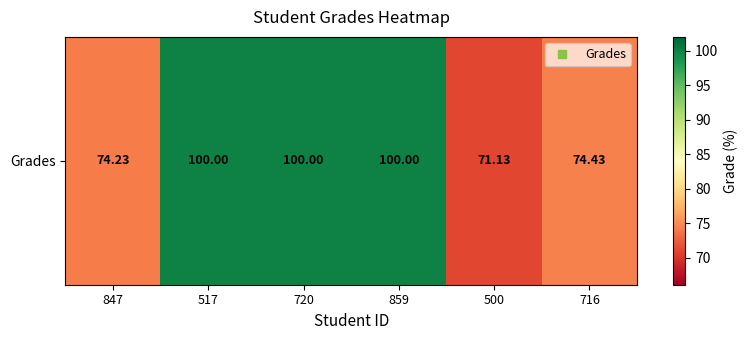

True or false: the data shows 71.1 at 500.

True